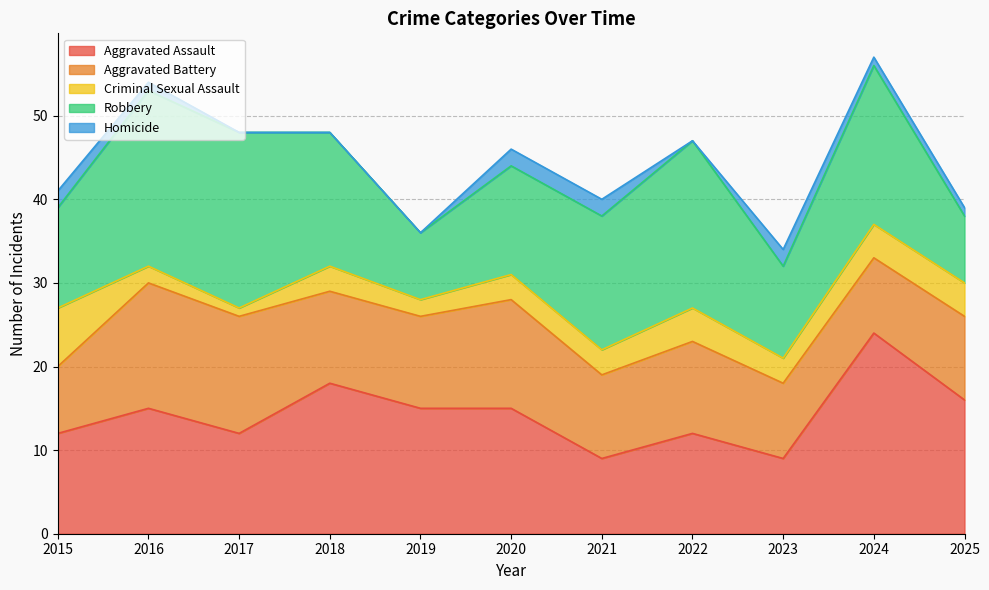

What is the minimum value for Aggravated Assault?

9